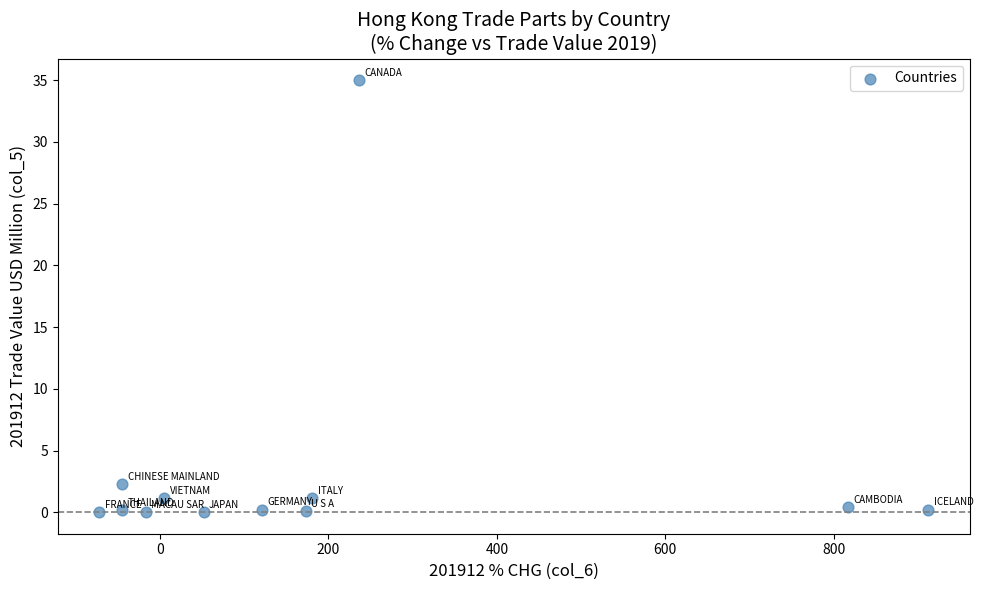

What Y value in the scatter plot is closest to 17?

2.3